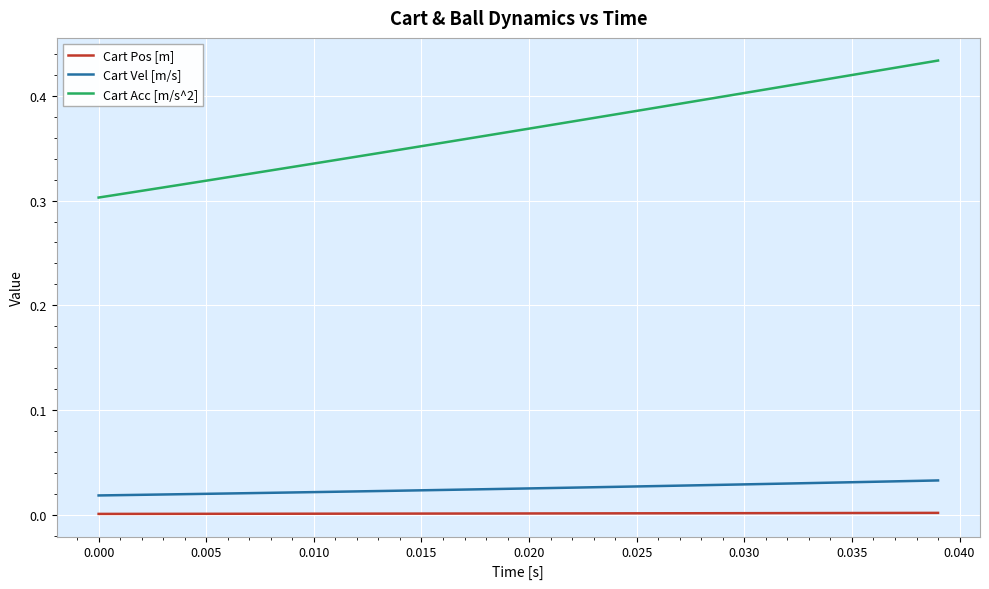

Which series has the largest total across all categories?

Cart Acc [m/s^2]